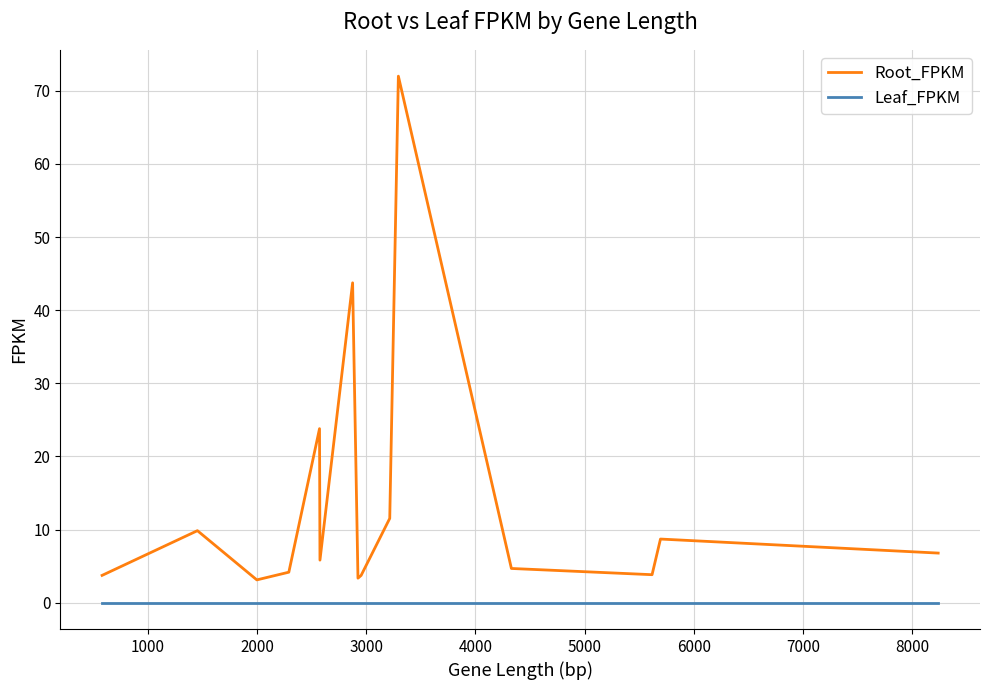

Which series has the widest spread of values?

Root_FPKM